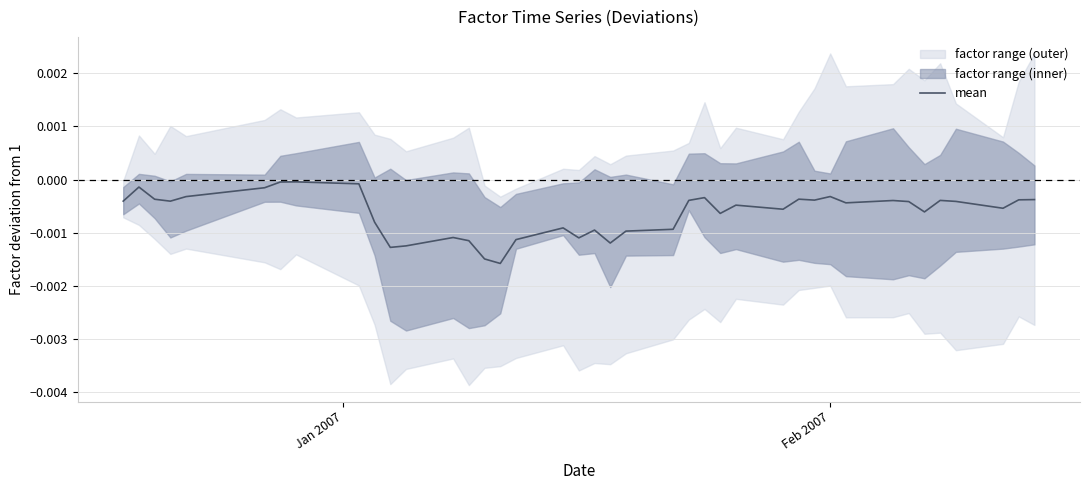

How many points are higher than both their immediate neighbors (excluding endpoints)?

11